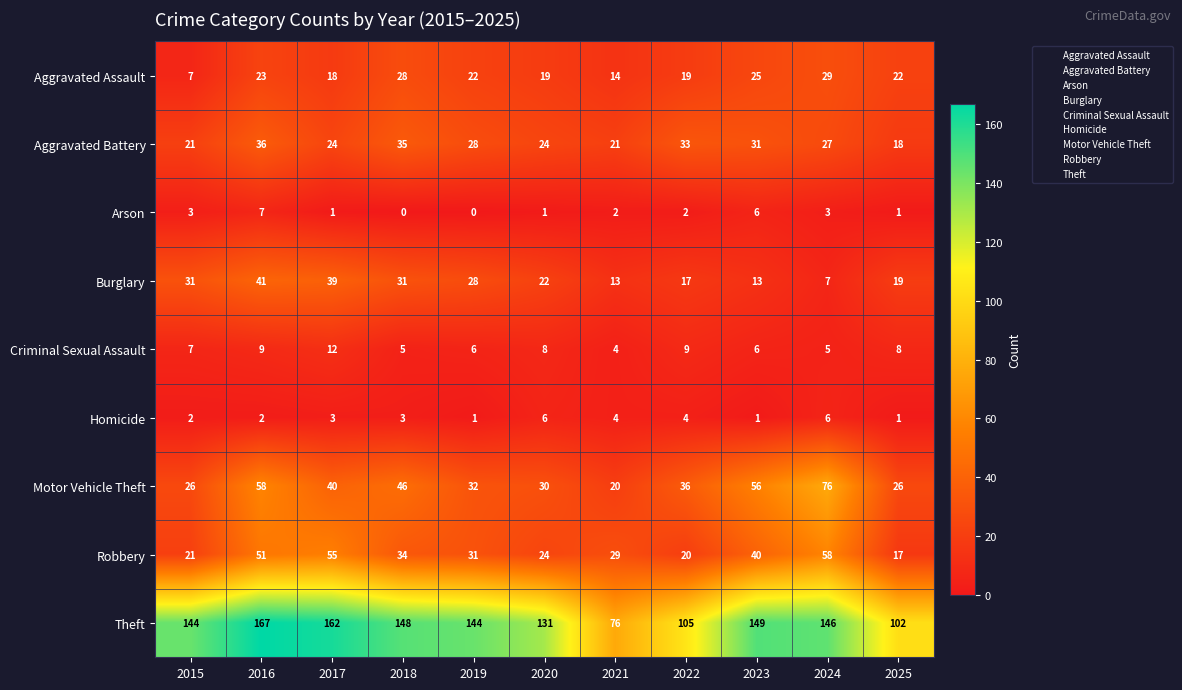

Which series has the widest spread of values?

Theft